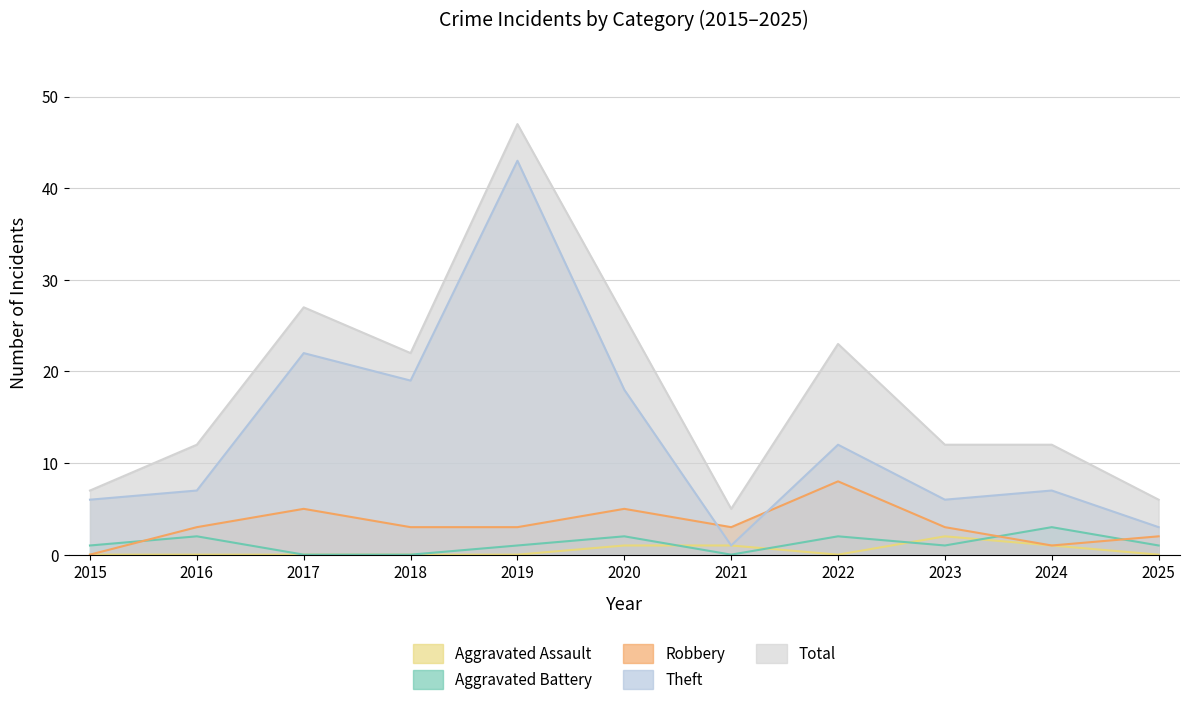

At which category is the sum across all series the highest?

2019